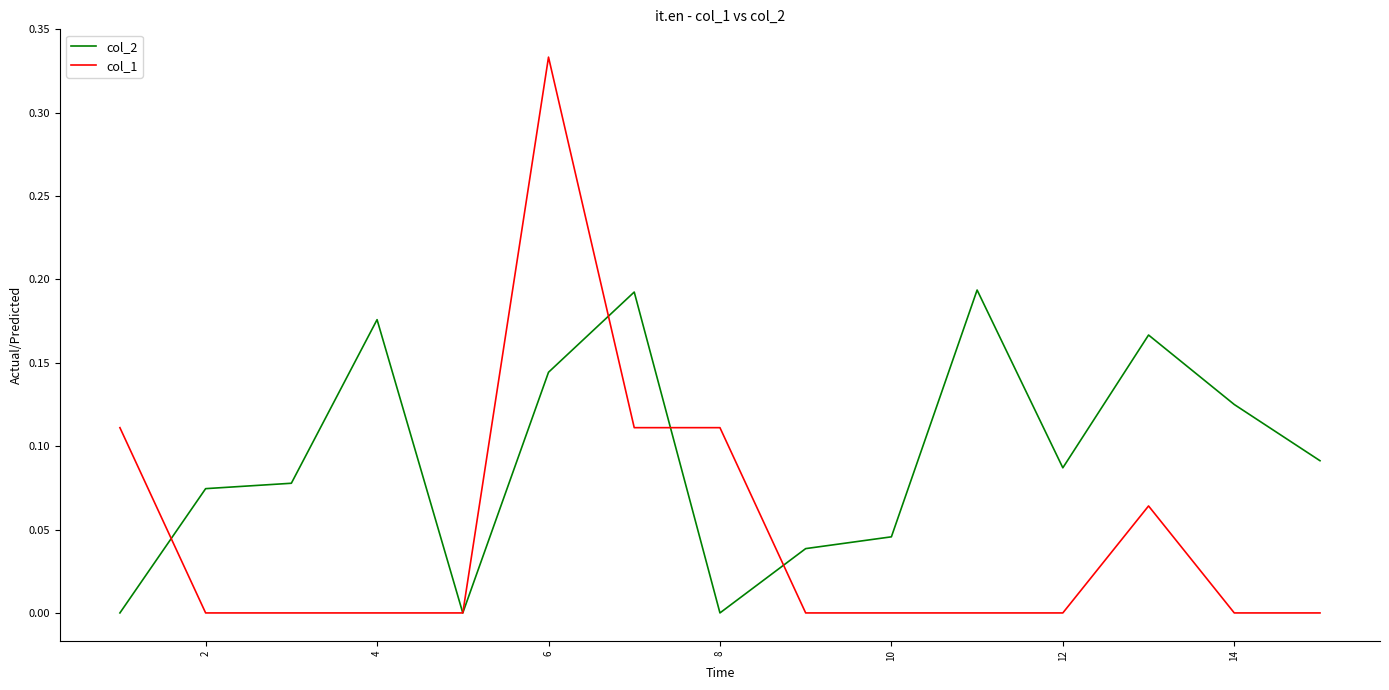

How many lines are shown in the chart?

2